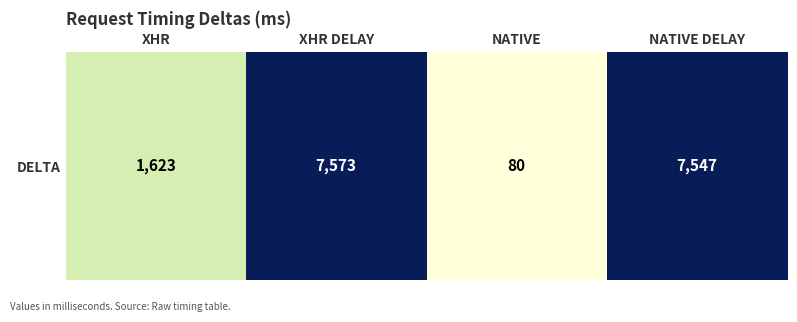

What is the sum of the values at XHR DELAY and XHR?

9196